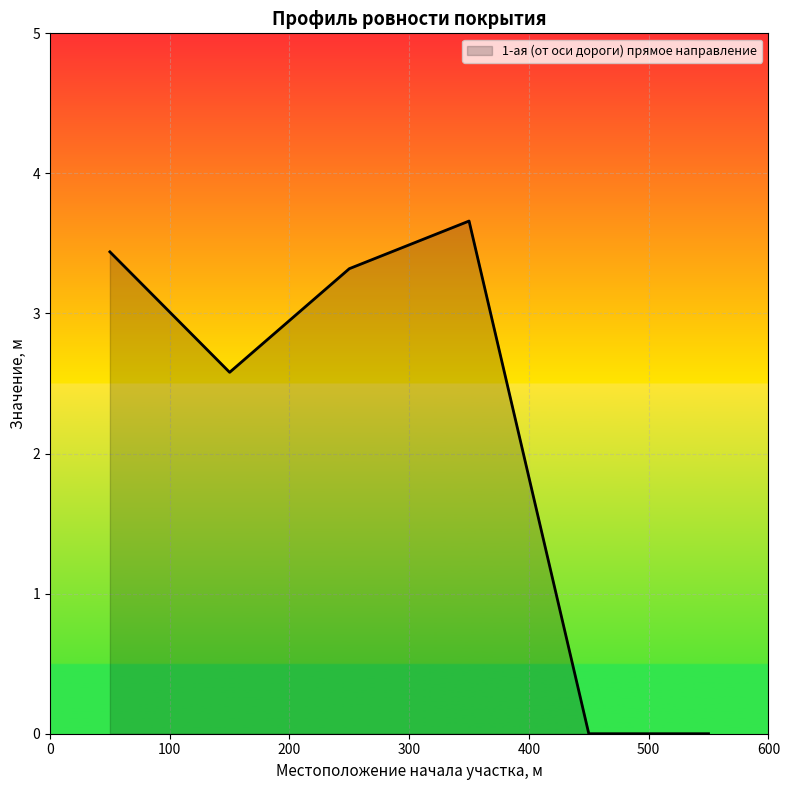

What is the difference between the maximum and second lowest values?

3.7